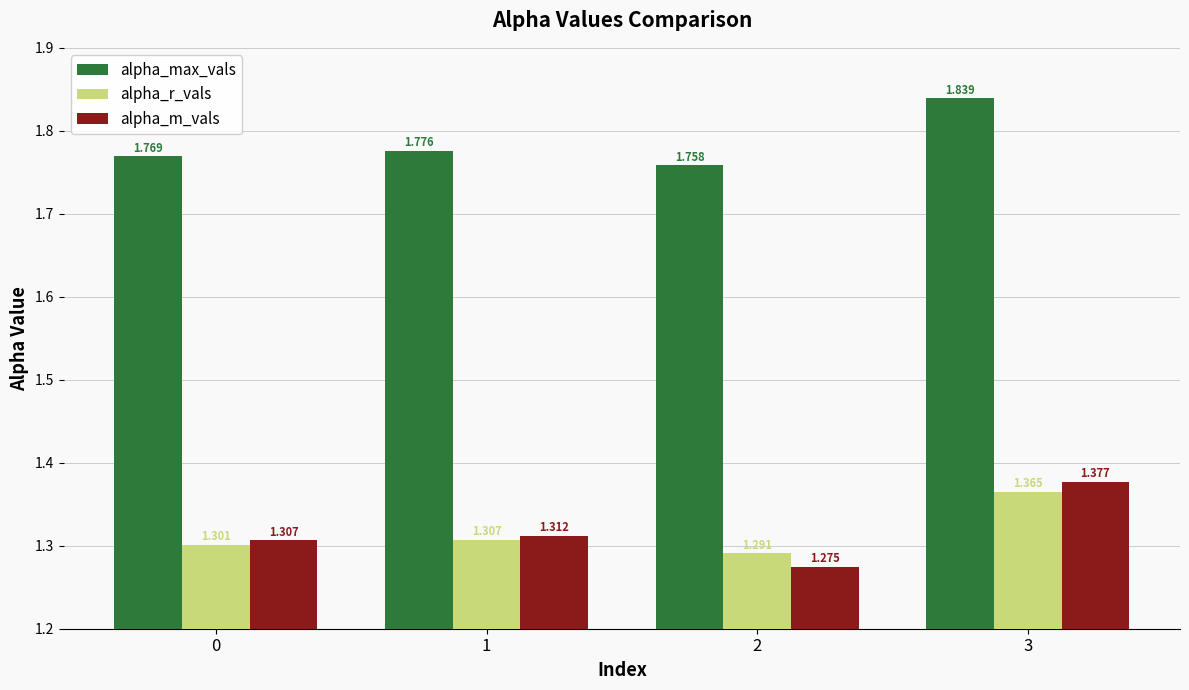

At which label is alpha_max_vals closest to 1?

2